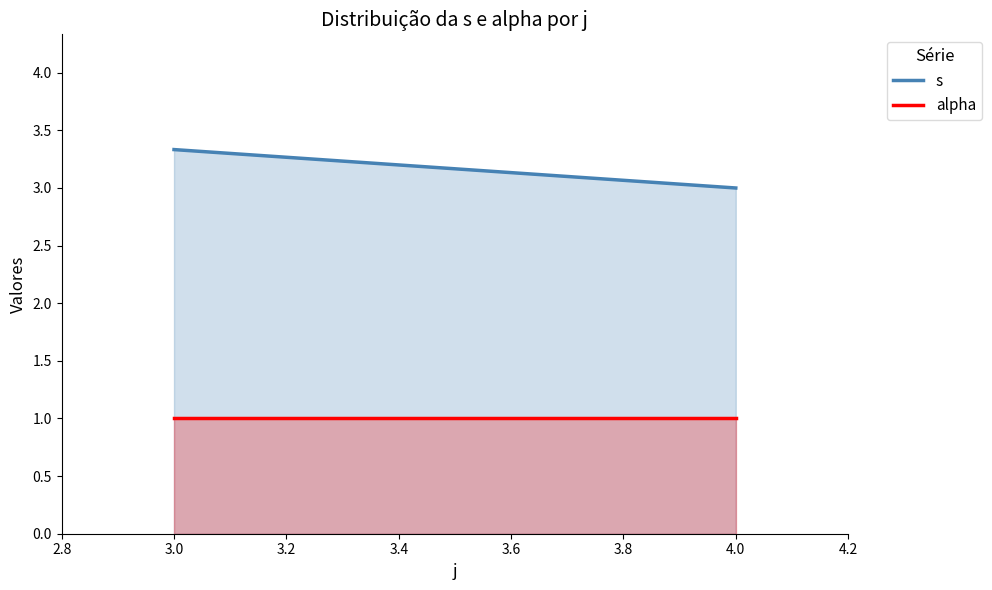

What is the lowest value of the alpha series?

1.0